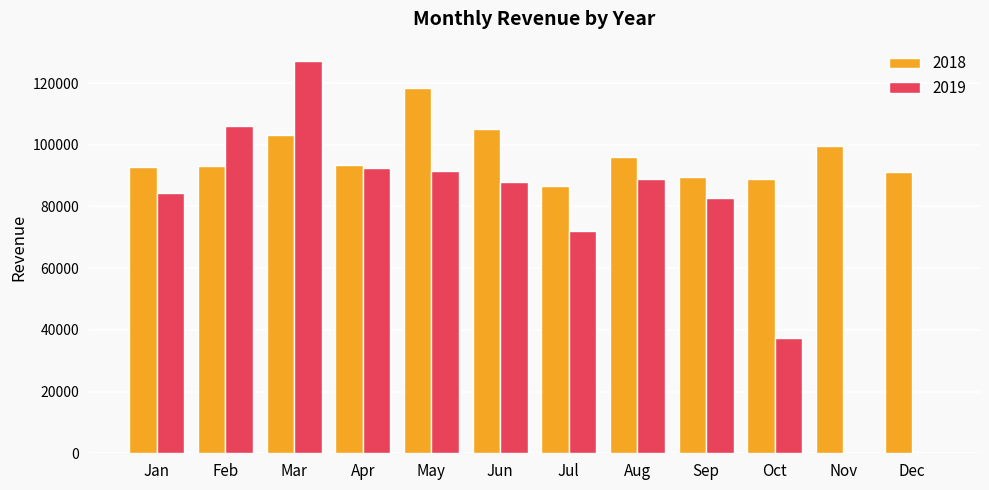

How many data points does each series have?

12